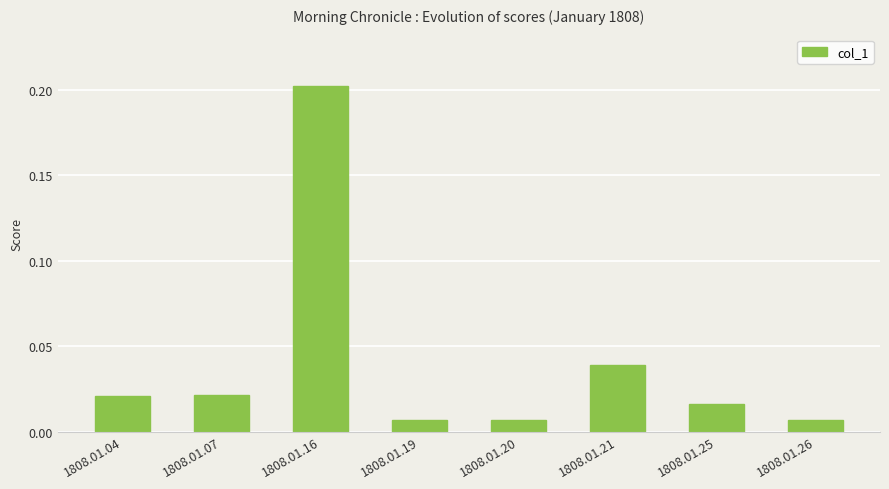

What is the sum of all values?

0.3